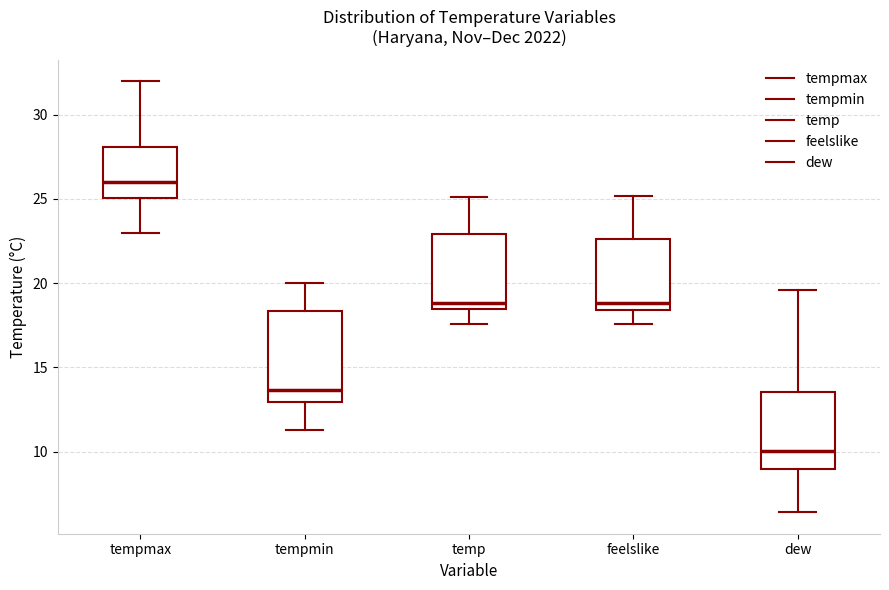

Reading left to right, transcribe this box plot: for each box, give where its median line is, the range the box spans, and where its two whiskers end, as read against the y-axis. The values are not printed on the chart, so give them approximately, as read against the axis.

tempmax: median 26.0, box 25.0 to 28.0, whiskers 23.0 to 32.0
tempmin: median 13.5, box 13.0 to 18.5, whiskers 11.5 to 20.0
temp: median 19.0, box 18.5 to 23.0, whiskers 17.5 to 25.0
feelslike: median 19.0, box 18.5 to 22.5, whiskers 17.5 to 25.0
dew: median 10.0, box 9.0 to 13.5, whiskers 6.5 to 19.5